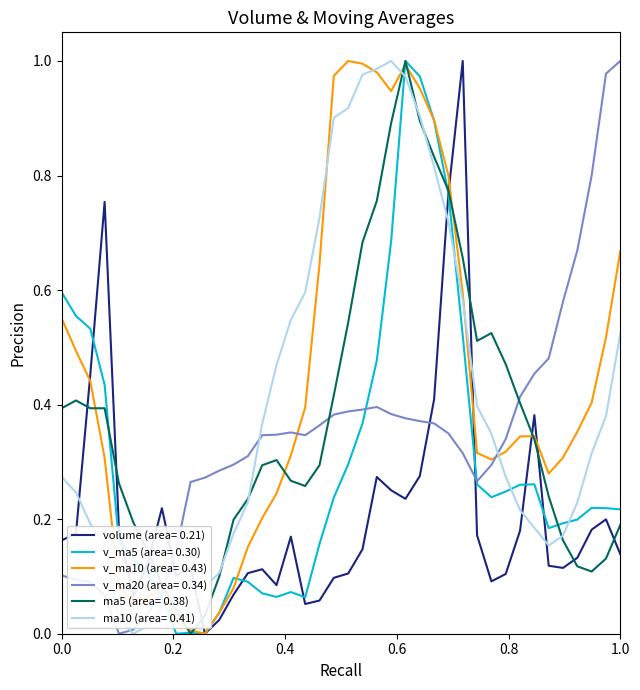

What are all the series names shown in the legend?

volume (area= 0.21), v_ma5 (area= 0.30), v_ma10 (area= 0.43), v_ma20 (area= 0.34), ma5 (area= 0.38), ma10 (area= 0.41)